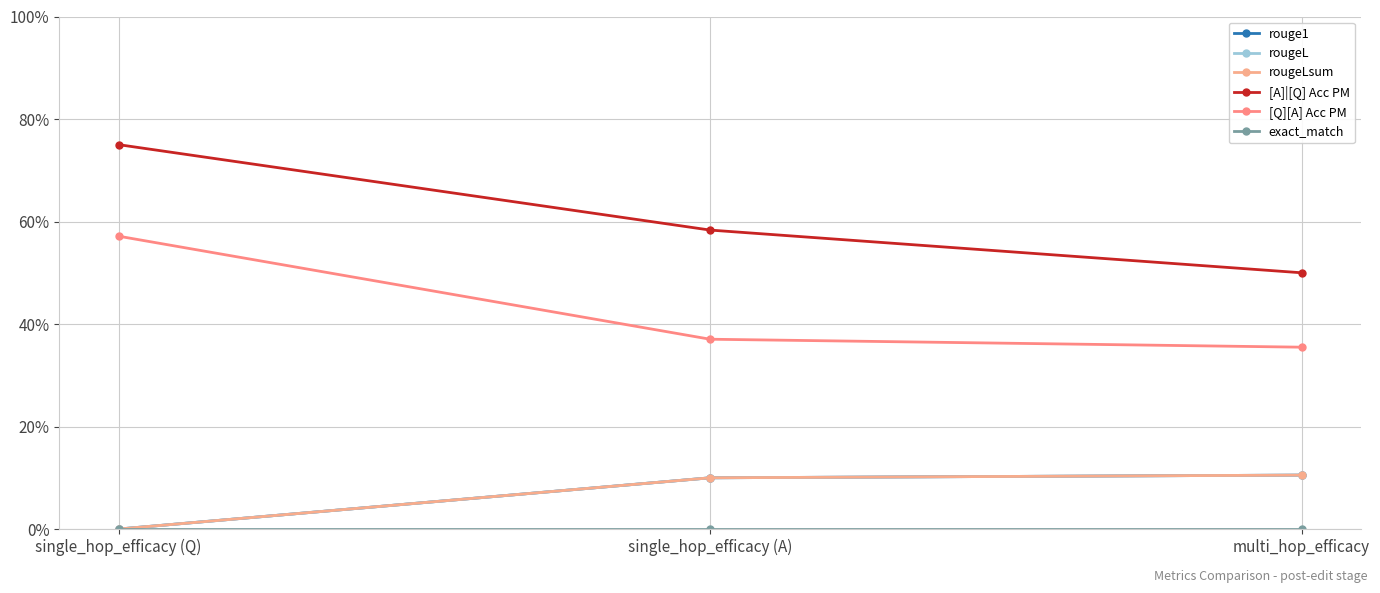

Reading left to right, list all the values displayed in this chart.

rouge1: single_hop_efficacy (Q)=0.0	single_hop_efficacy (A)=0.1	multi_hop_efficacy=0.1
rougeL: single_hop_efficacy (Q)=0.0	single_hop_efficacy (A)=0.1	multi_hop_efficacy=0.1
rougeLsum: single_hop_efficacy (Q)=0.0	single_hop_efficacy (A)=0.1	multi_hop_efficacy=0.1
[A]|[Q] Acc PM: single_hop_efficacy (Q)=0.8	single_hop_efficacy (A)=0.6	multi_hop_efficacy=0.5
[Q][A] Acc PM: single_hop_efficacy (Q)=0.6	single_hop_efficacy (A)=0.4	multi_hop_efficacy=0.4
exact_match: single_hop_efficacy (Q)=0.0	single_hop_efficacy (A)=0.0	multi_hop_efficacy=0.0